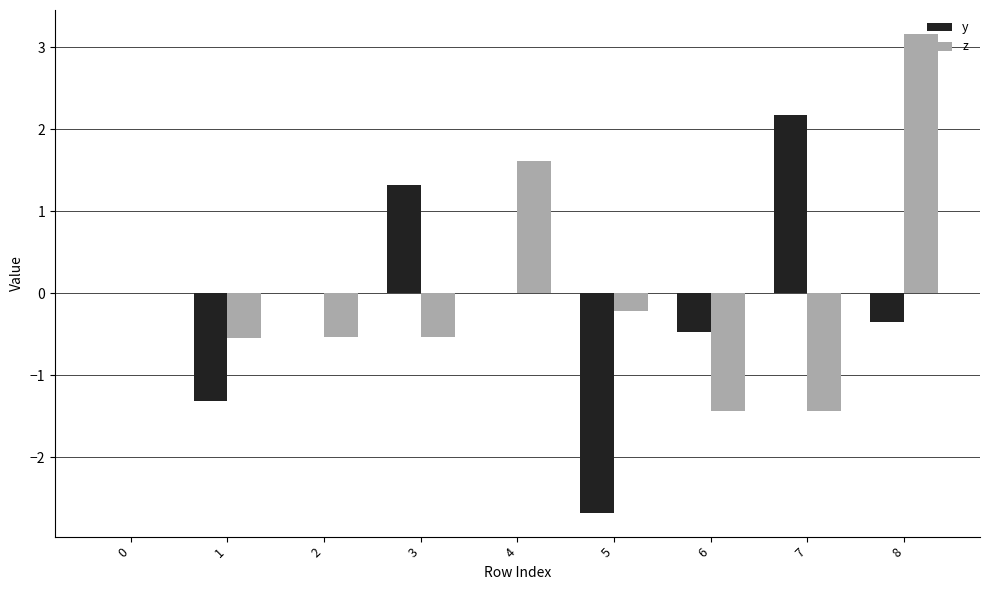

Which series has the largest range (max minus min)?

y